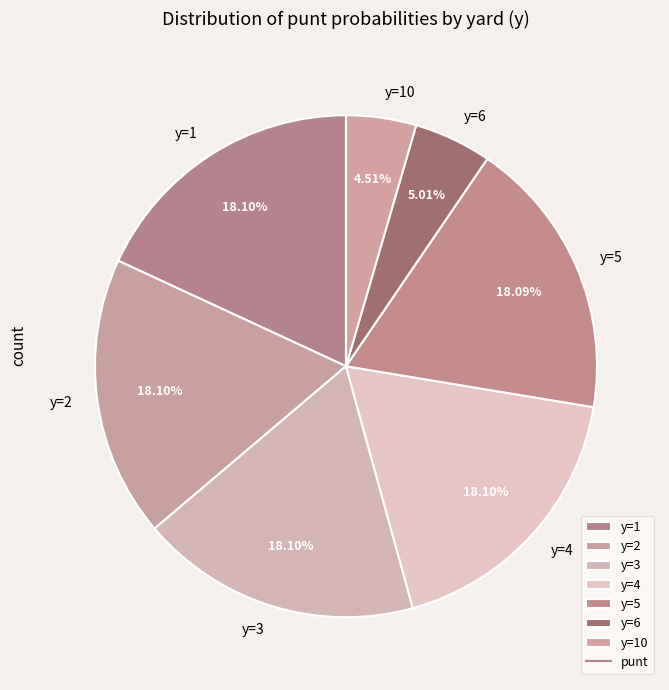

How much of the chart is everything except y=5?

81.9%